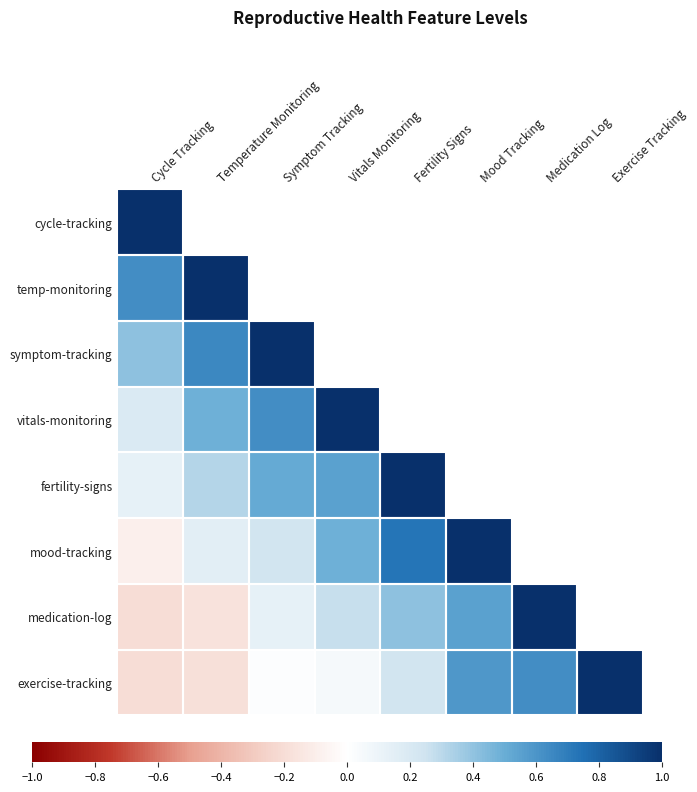

Which series changed the most between Symptom Tracking and Exercise Tracking?

symptom-tracking